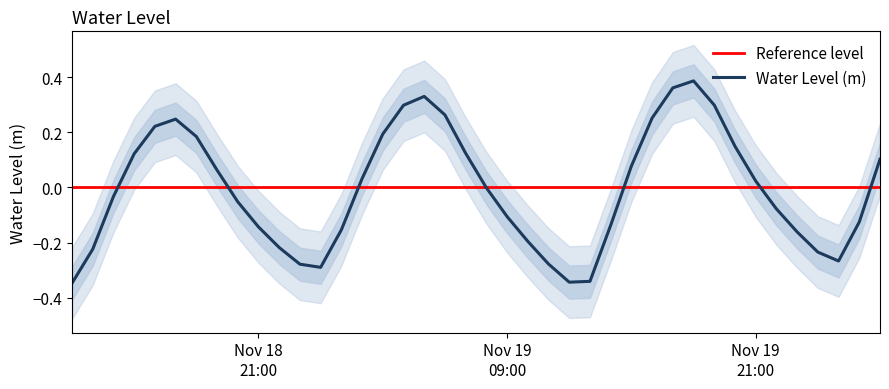

How many values are below 0?

21